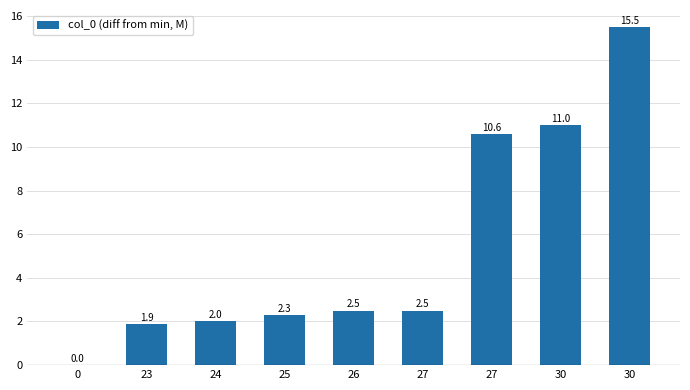

What is the average value?

5.4